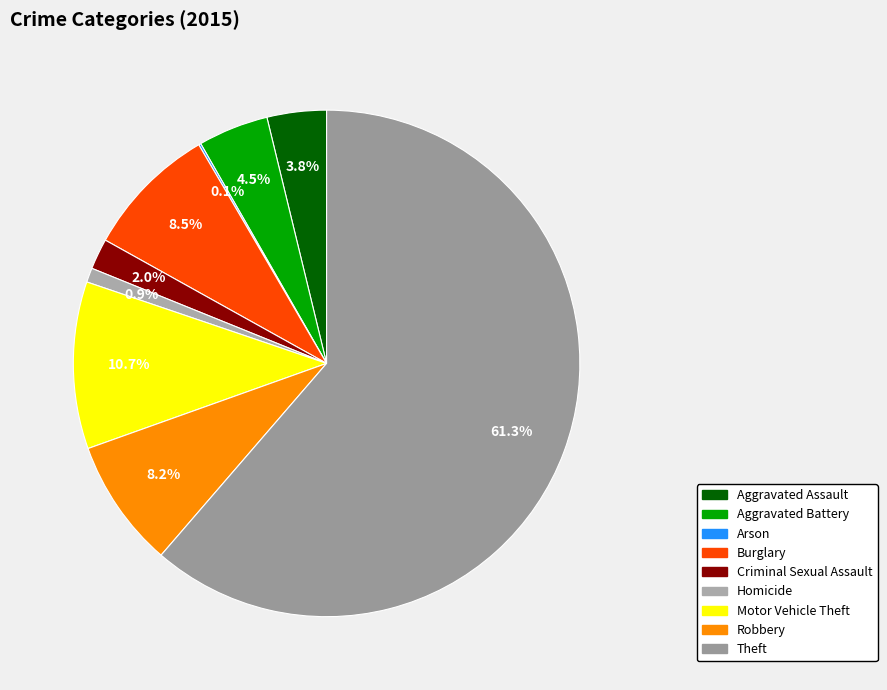

How many segments does this pie chart have?

9